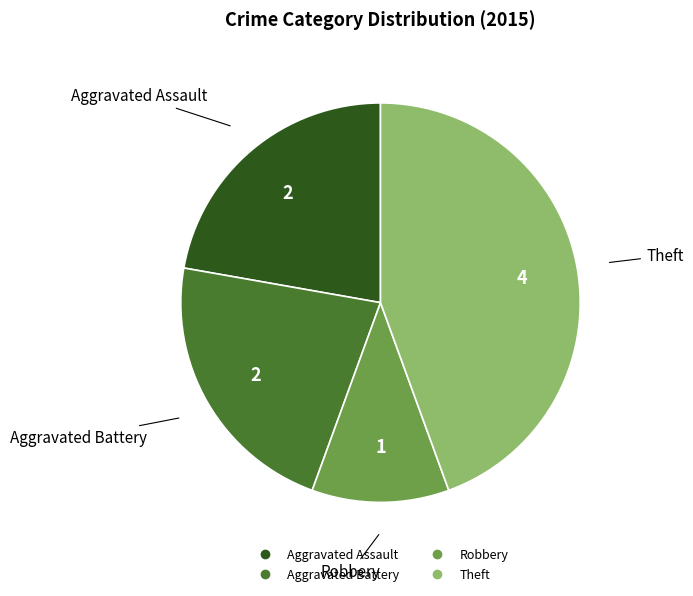

Is there any slice that represents more than half of the pie?

No